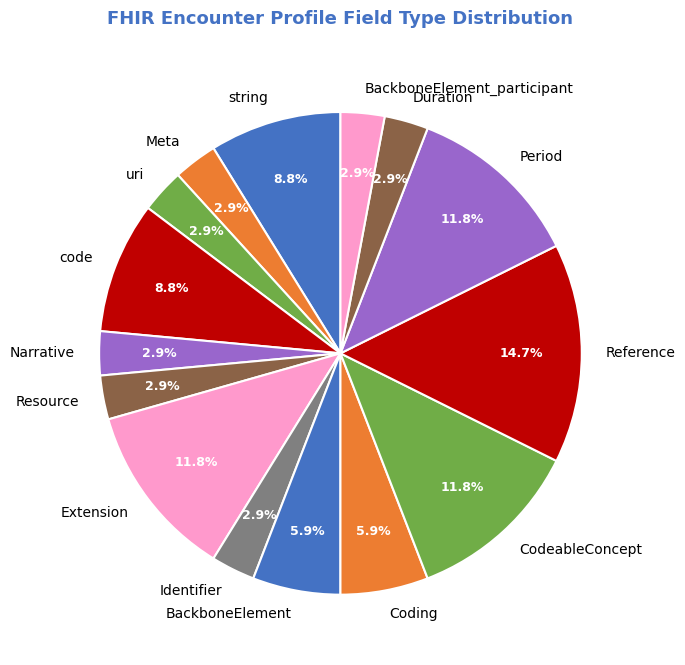

Which has a higher value, Extension or Meta?

Extension